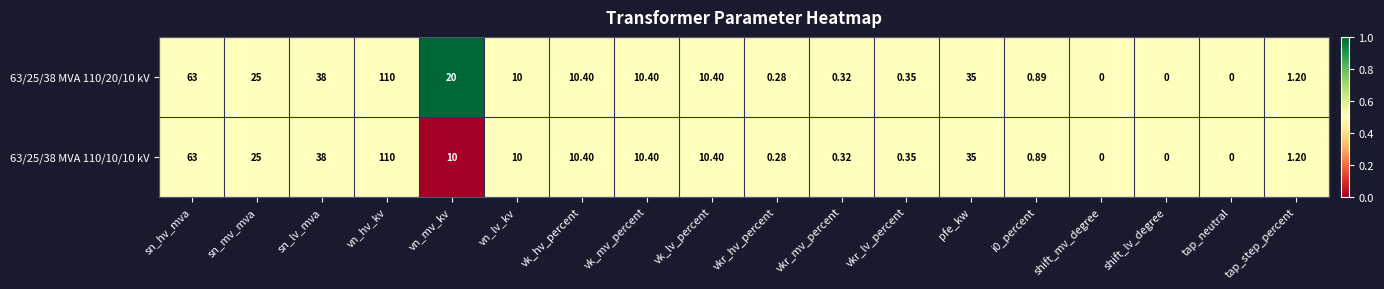

At which label does 63/25/38 MVA 110/20/10 kV first exceed 10?

sn_hv_mva